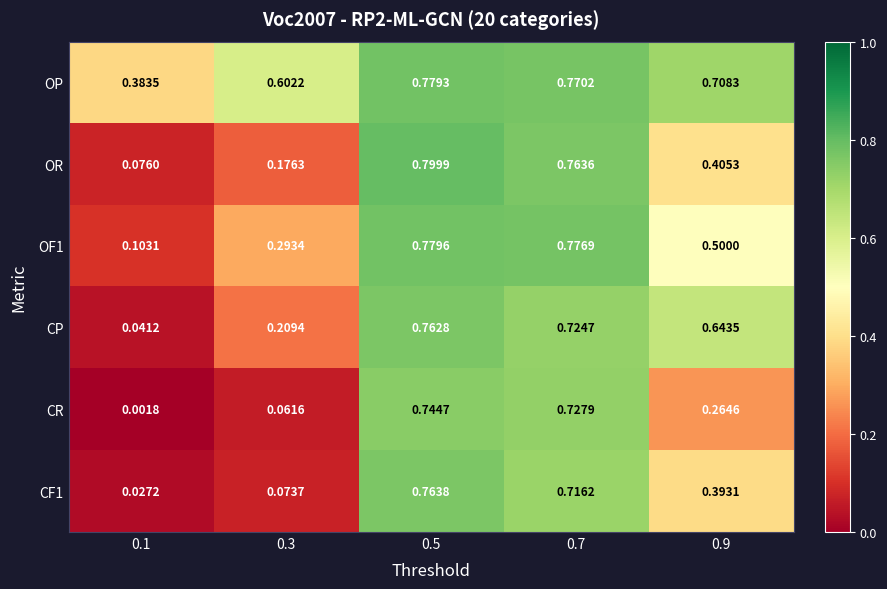

What is the total value across all series at 0.9?

2.9